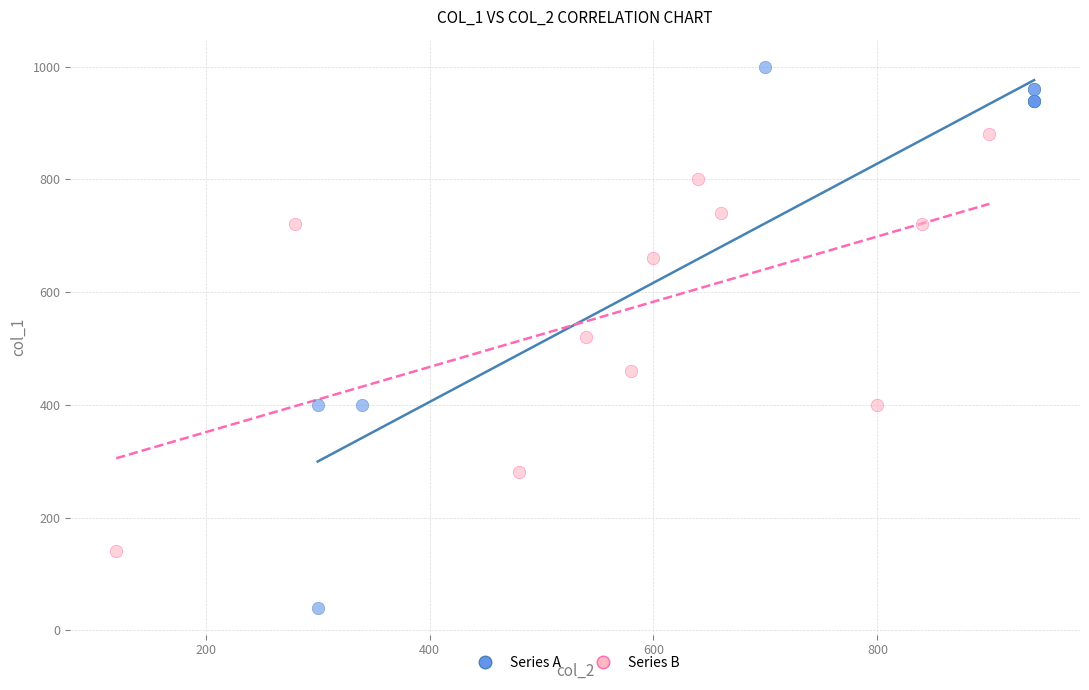

Which series reaches the minimum Y coordinate?

Series A